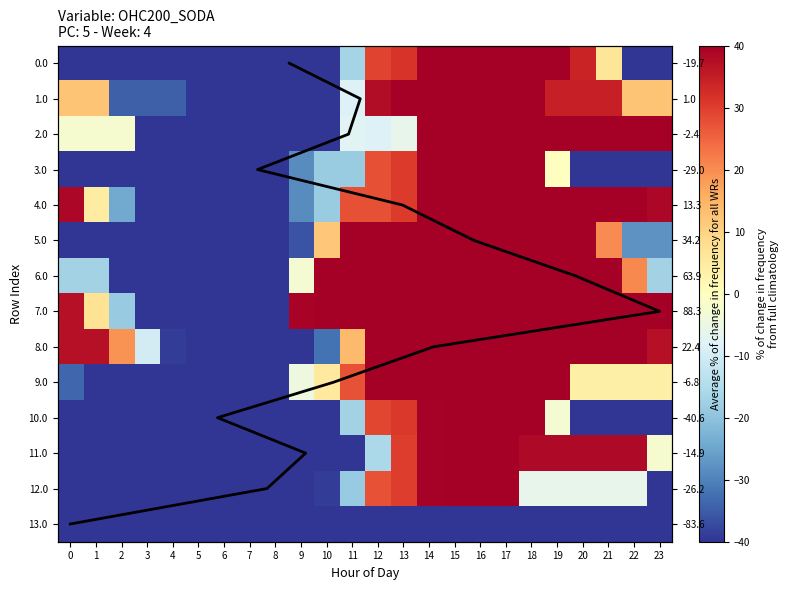

How many negative values does the 11.0 series have?

14